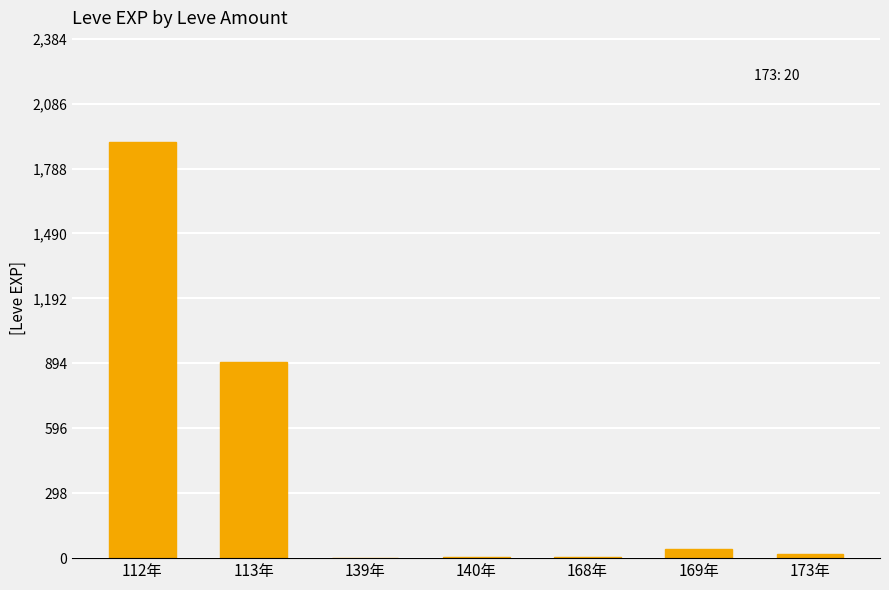

Count the number of data series in this chart.

1